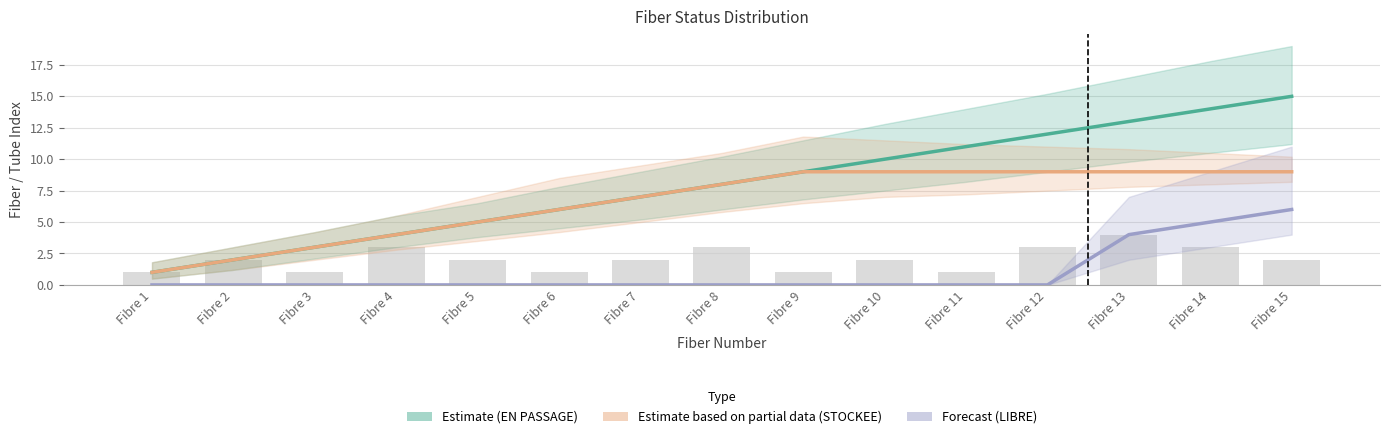

Which series has the largest range (max minus min)?

EN PASSAGE (Estimate)